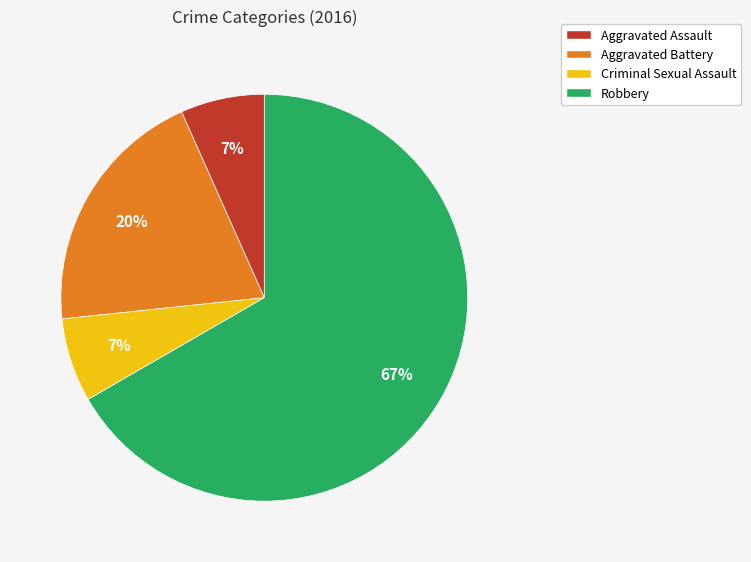

Is it true that Criminal Sexual Assault is 7% of the pie?

True